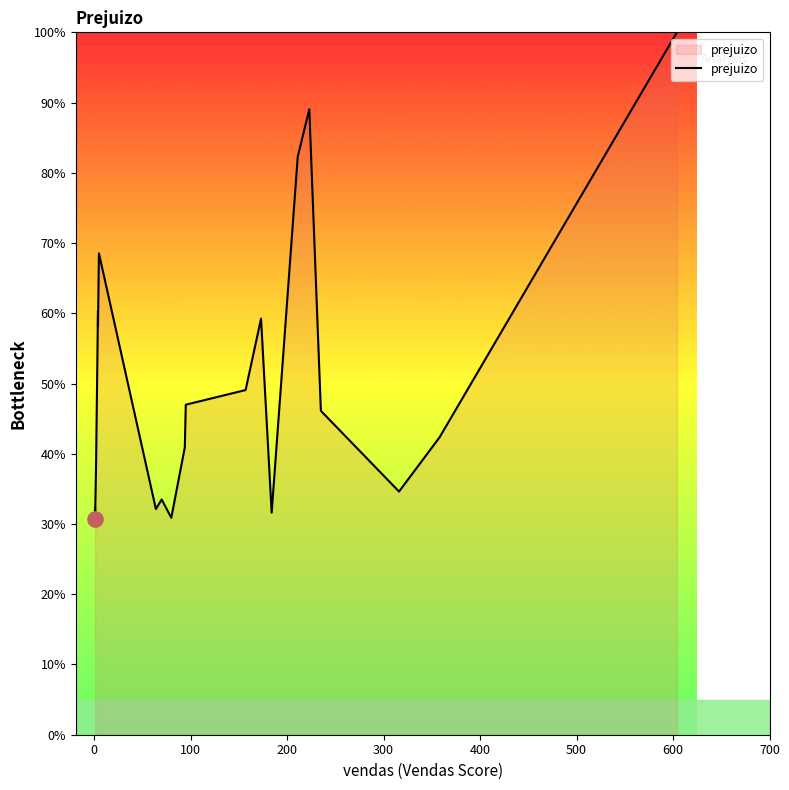

Which has a higher value, 600 or 100?

600